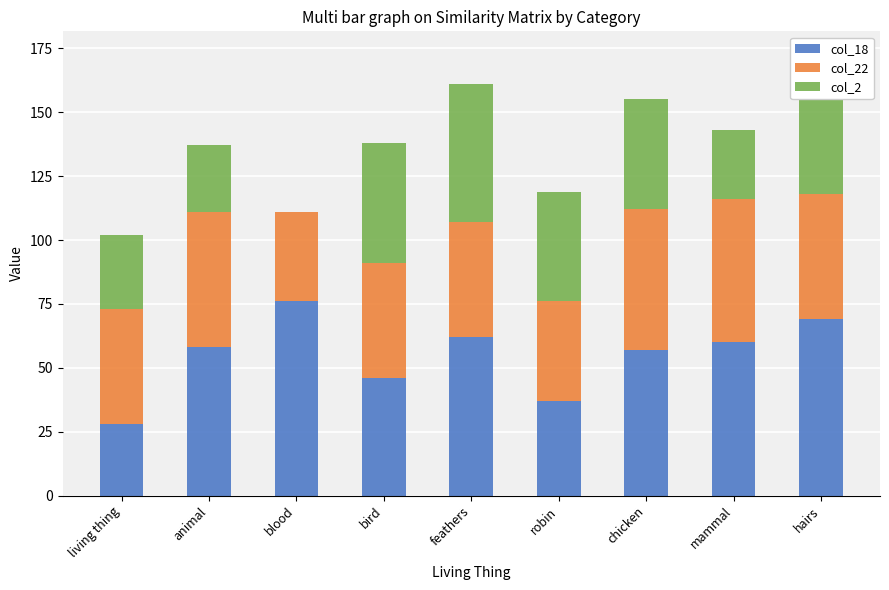

How many bars are there in total?

27